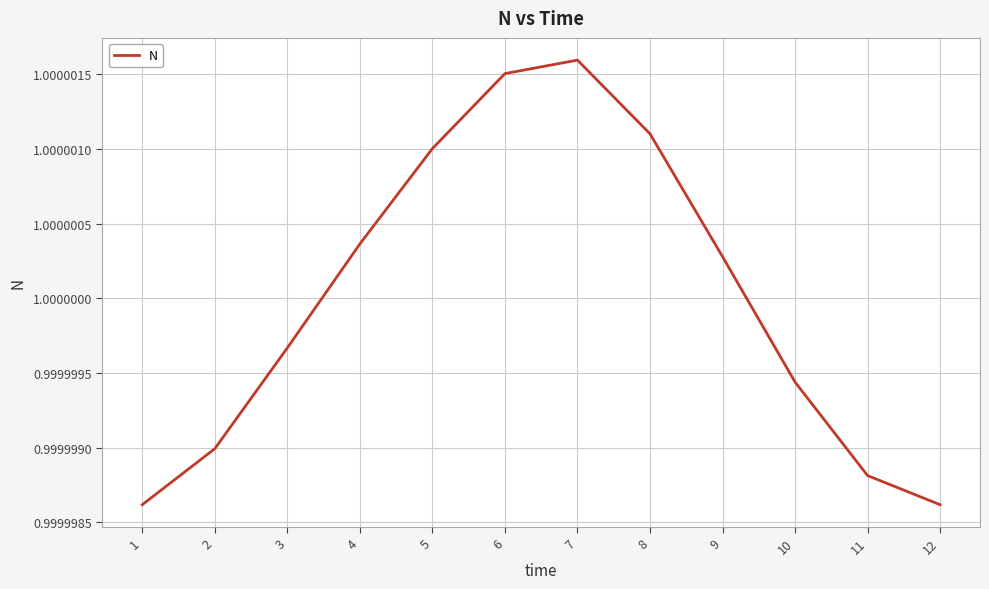

Which label corresponds to the largest value in the chart?

7